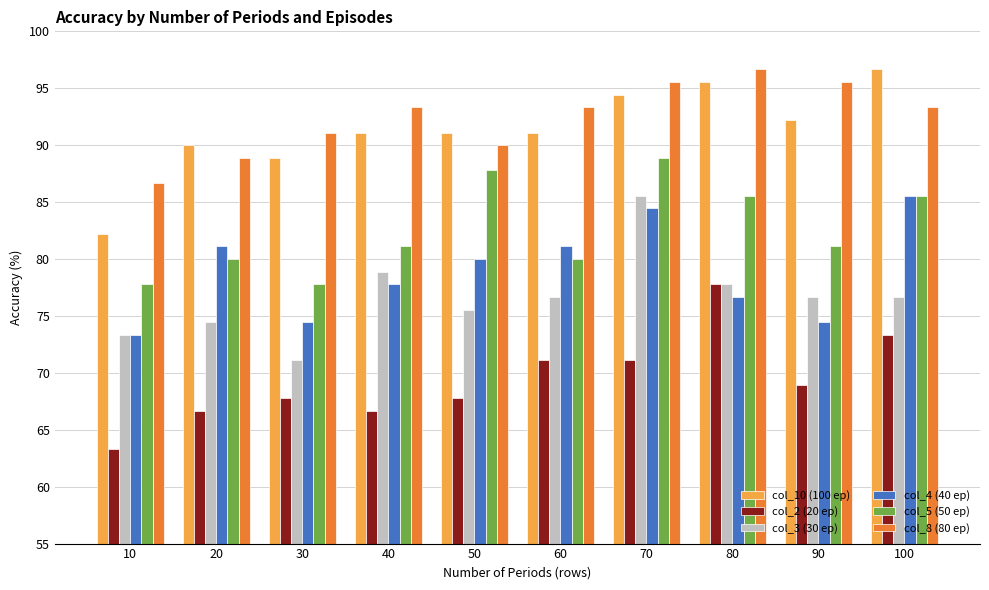

Reading right to left, transcribe all the data shown in this chart.

col_10 (100 ep): 96.7	92.2	95.6	94.4	91.1	91.1	91.1	88.9	90.0	82.2
col_2 (20 ep): 73.3	68.9	77.8	71.1	71.1	67.8	66.7	67.8	66.7	63.3
col_3 (30 ep): 76.7	76.7	77.8	85.6	76.7	75.6	78.9	71.1	74.4	73.3
col_4 (40 ep): 85.6	74.4	76.7	84.4	81.1	80.0	77.8	74.4	81.1	73.3
col_5 (50 ep): 85.6	81.1	85.6	88.9	80.0	87.8	81.1	77.8	80.0	77.8
col_8 (80 ep): 93.3	95.6	96.7	95.6	93.3	90.0	93.3	91.1	88.9	86.7